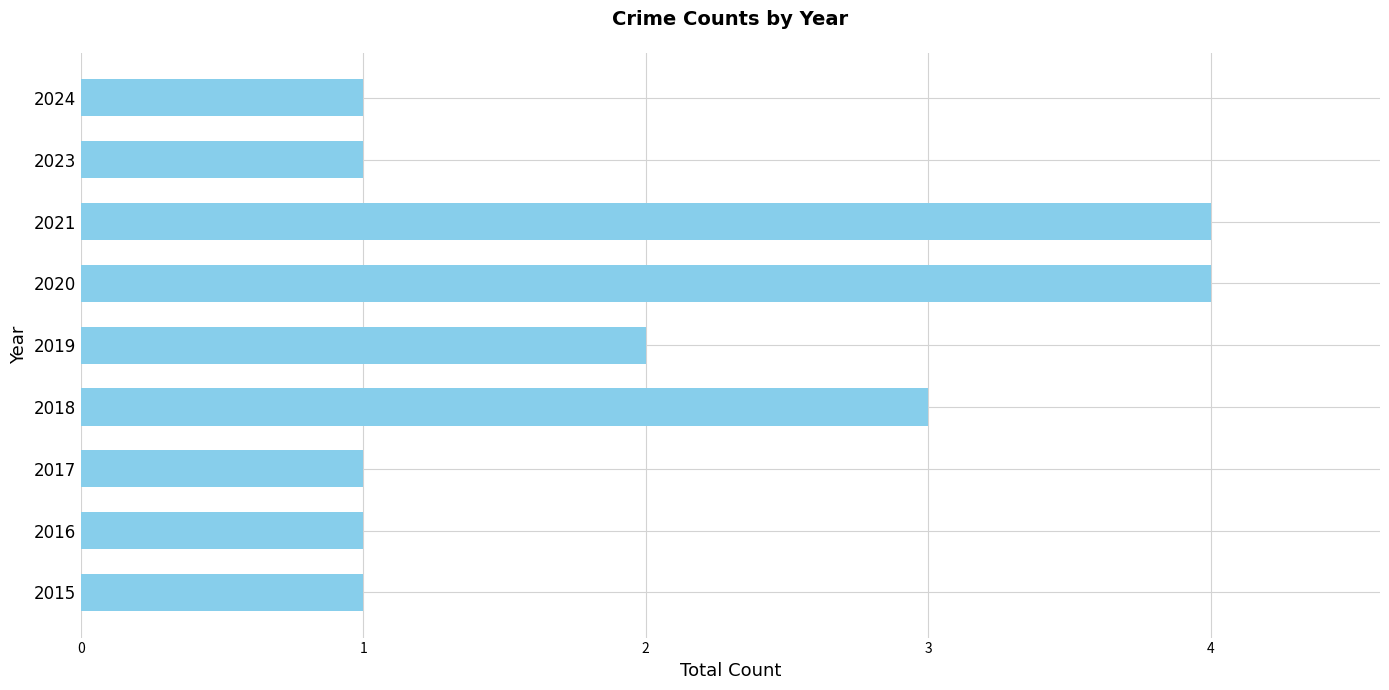

Reading bottom to top, extract all data points from this chart.

2015=1	2016=1	2017=1	2018=3	2019=2	2020=4	2021=4	2023=1	2024=1